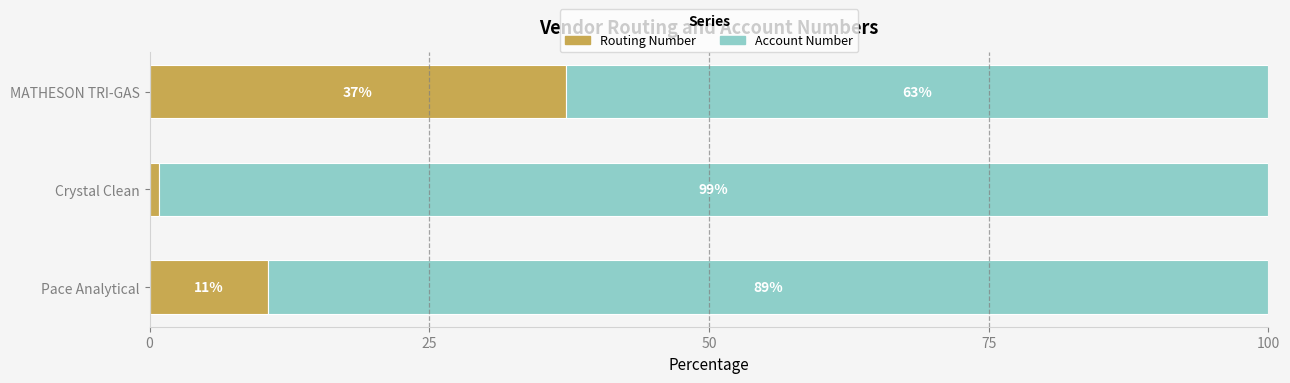

What is the total value across all series at MATHESON TRI-GAS?

100.0